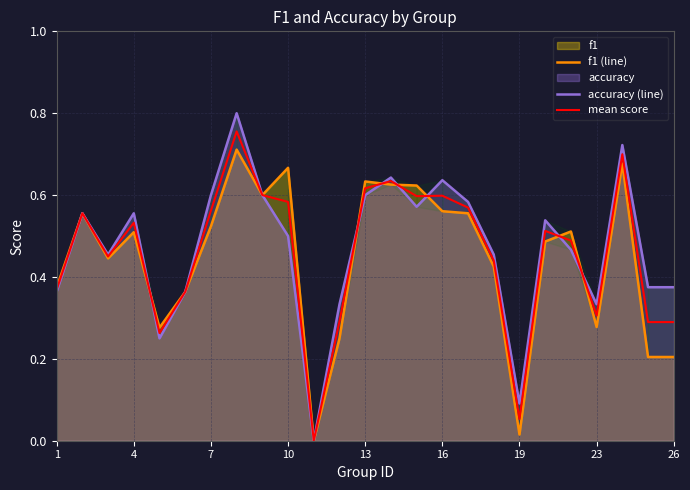

What is the sum of all mean score values?

11.4